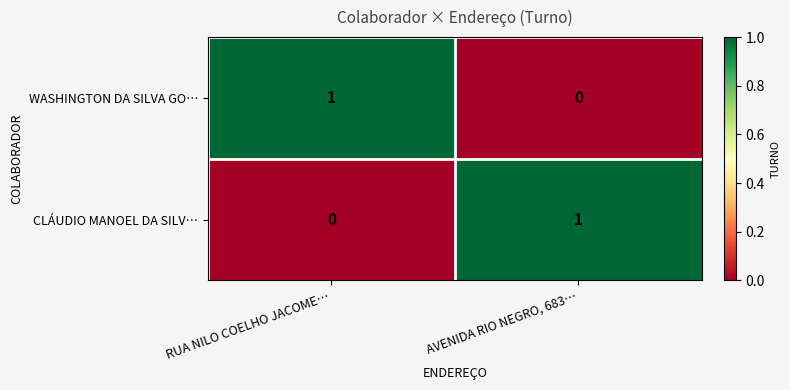

List the labels in order of CLÁUDIO MANOEL DA SILV… value, largest first.

AVENIDA RIO NEGRO, 683…, RUA NILO COELHO JACOME…